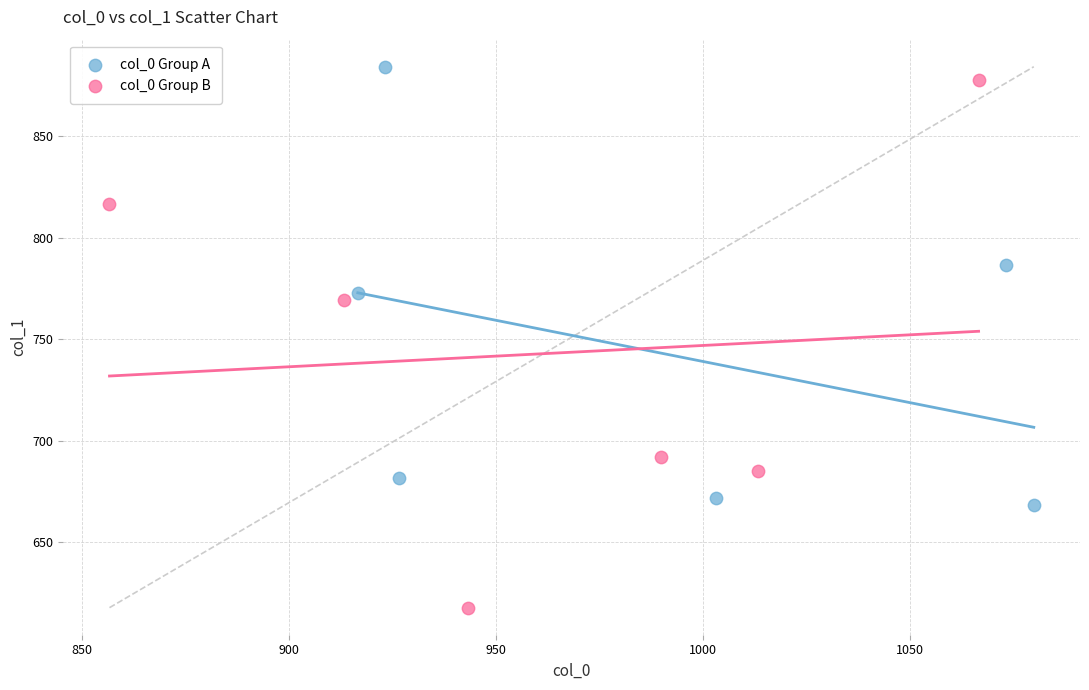

Which series reaches the minimum Y coordinate?

col_0 Group B